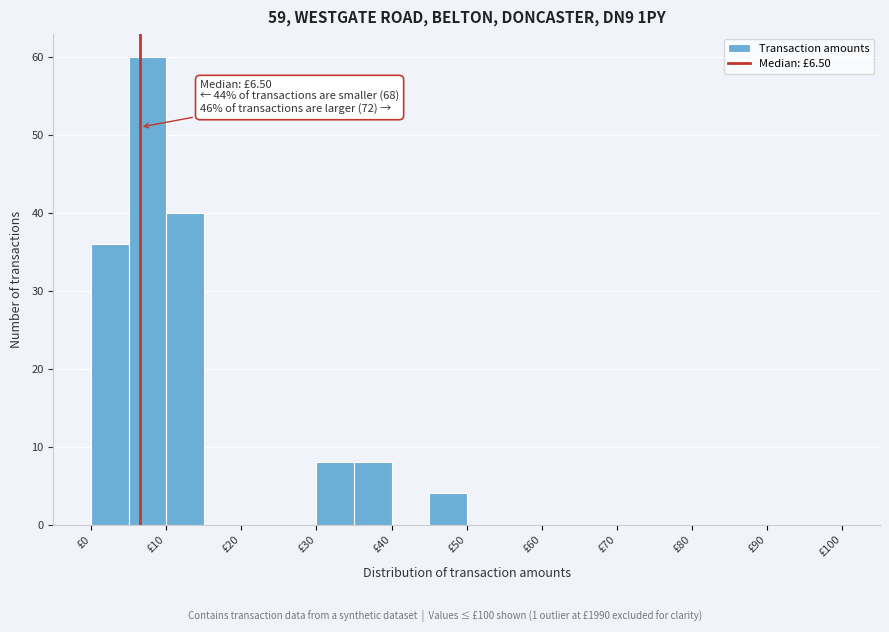

Over which range of the x-axis is the bar tallest?

5 to 10